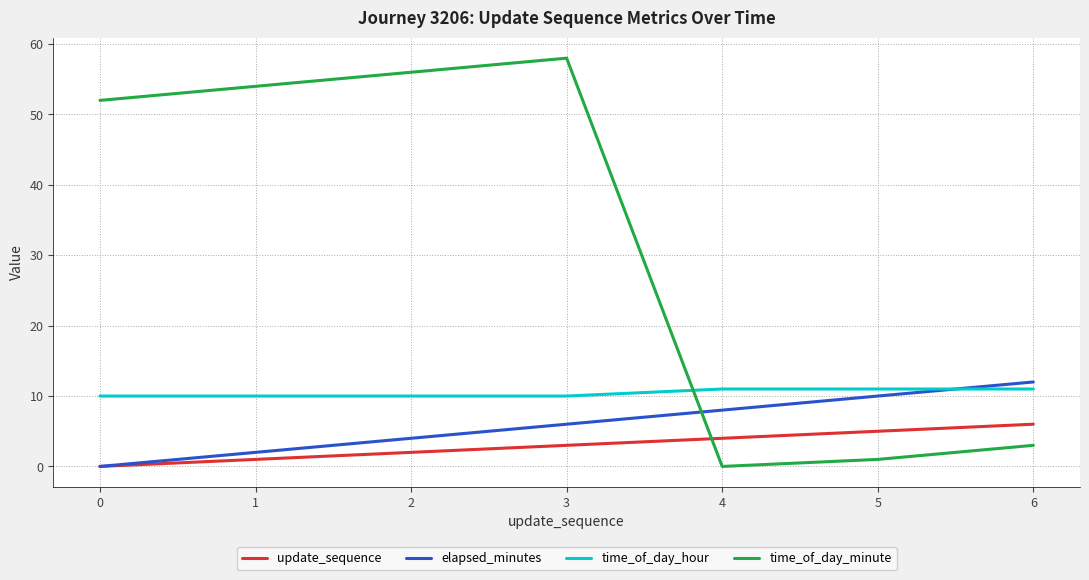

After their last crossing, which series has the higher values: time_of_day_hour or time_of_day_minute?

time_of_day_hour